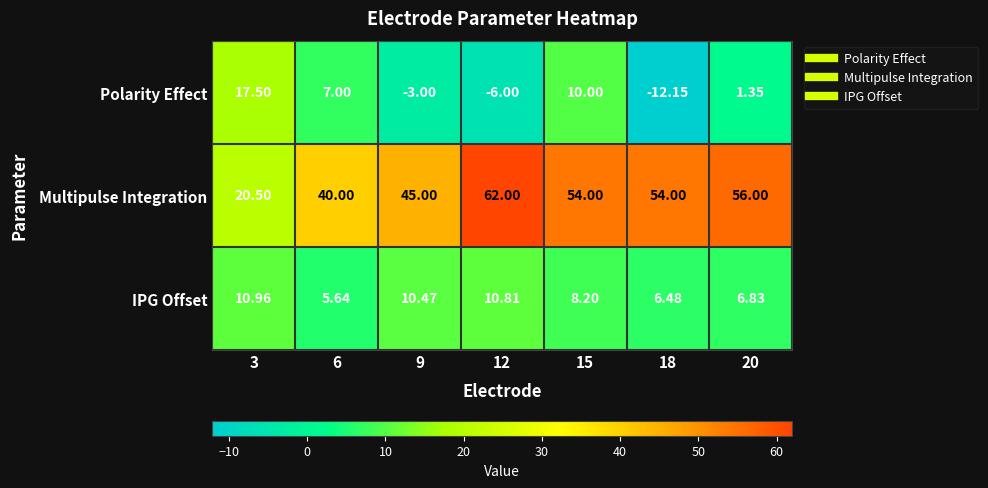

How many data points does each series have?

7